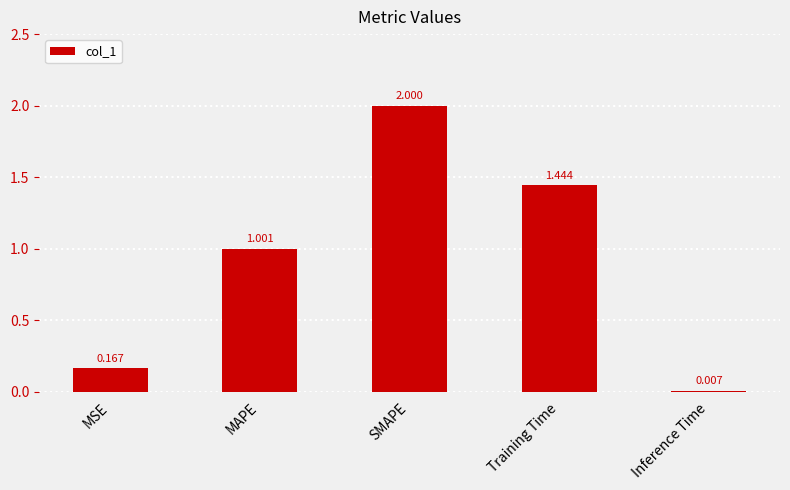

Are the bars horizontal?

No